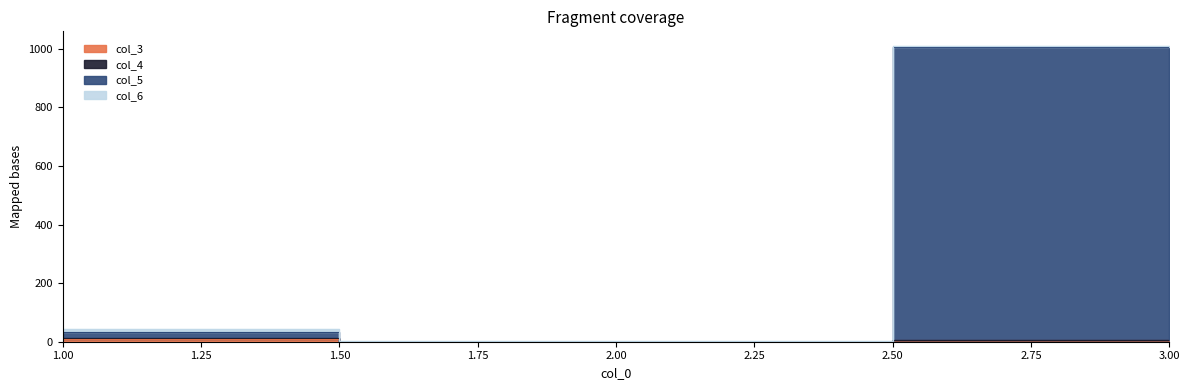

Which series changed the most between 2 and 3?

col_5